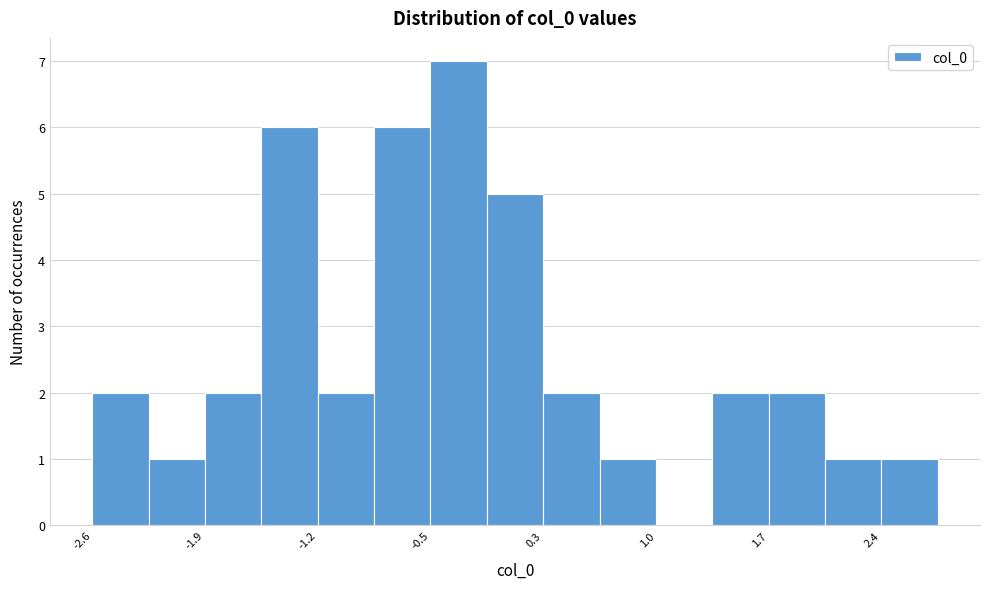

Around what value on the x-axis is the tallest bar? Give the approximate position of its centre, as read against the axis.

-0.3